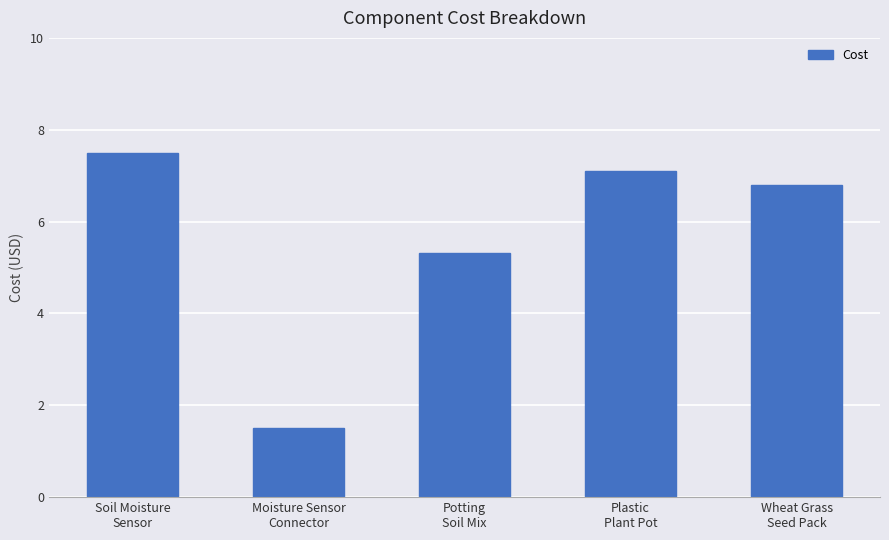

Which category has the highest value across all series?

Soil Moisture
Sensor